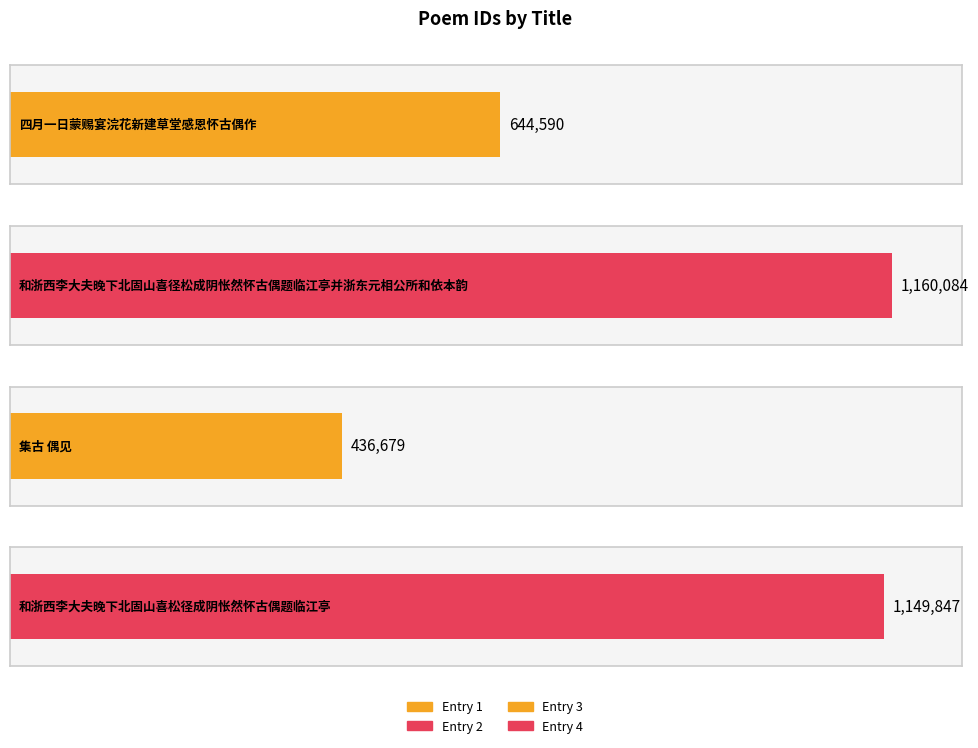

What is the average value?

847800